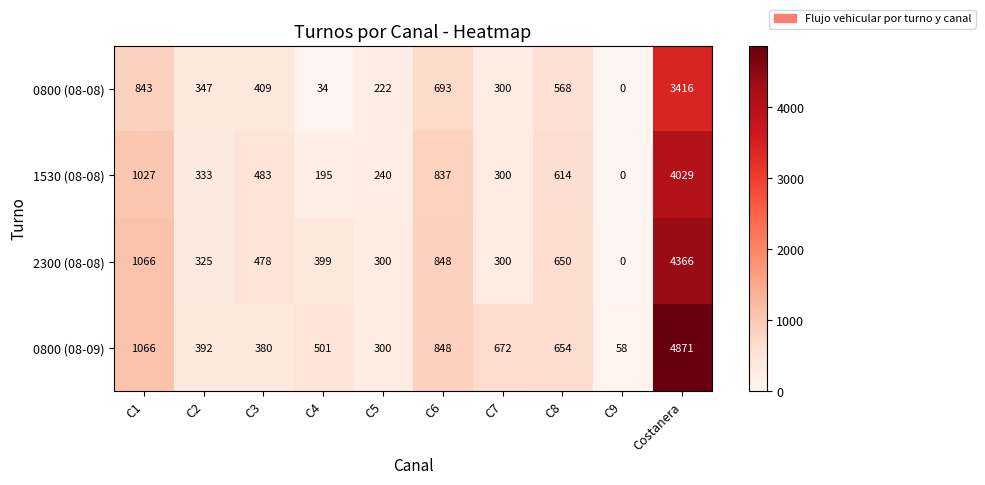

Where does the 1530 (08-08) series first go above 483?

C1